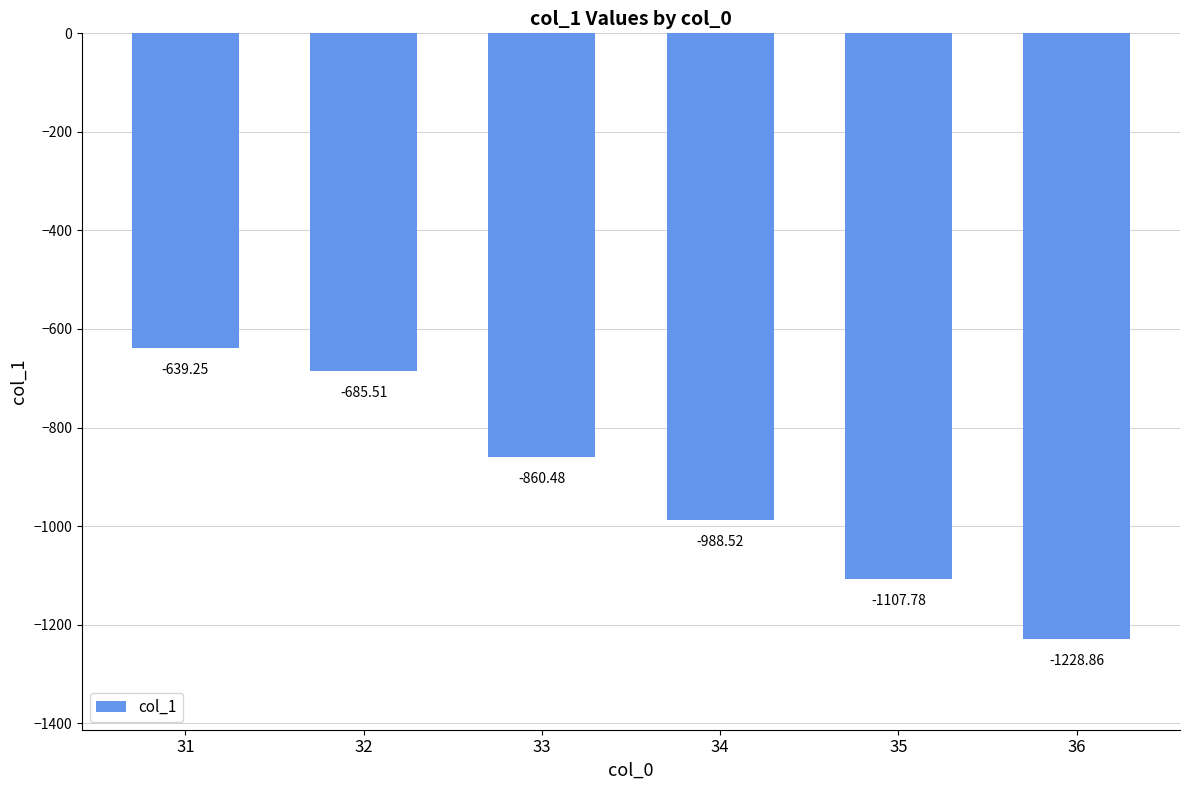

True or false: the data shows -988.5 at 34.

True